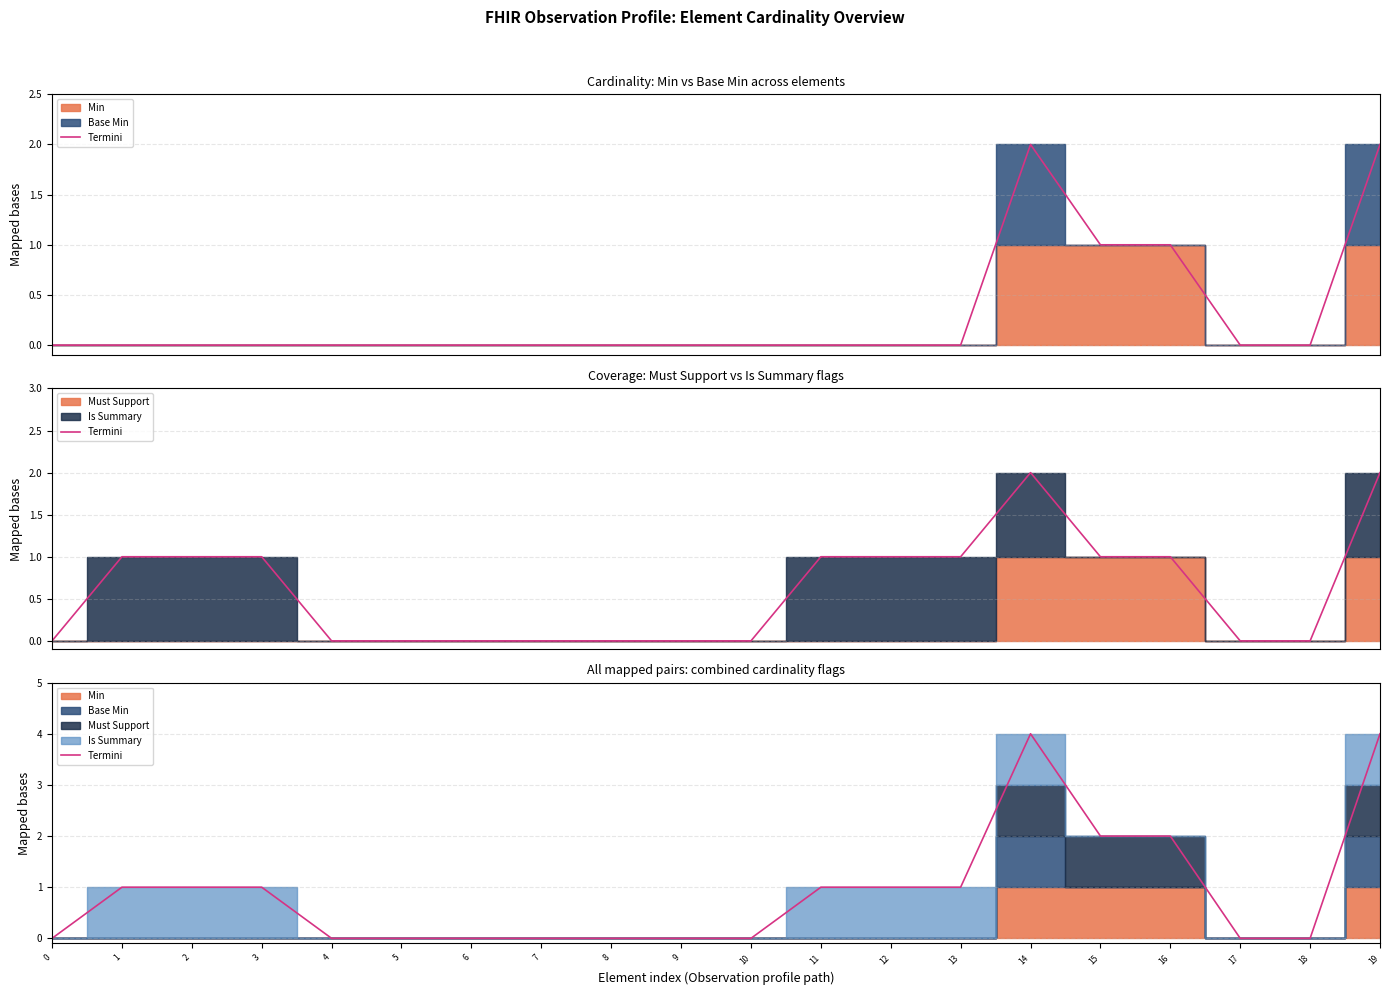

What is the sum of the values at 15 and 17?

2